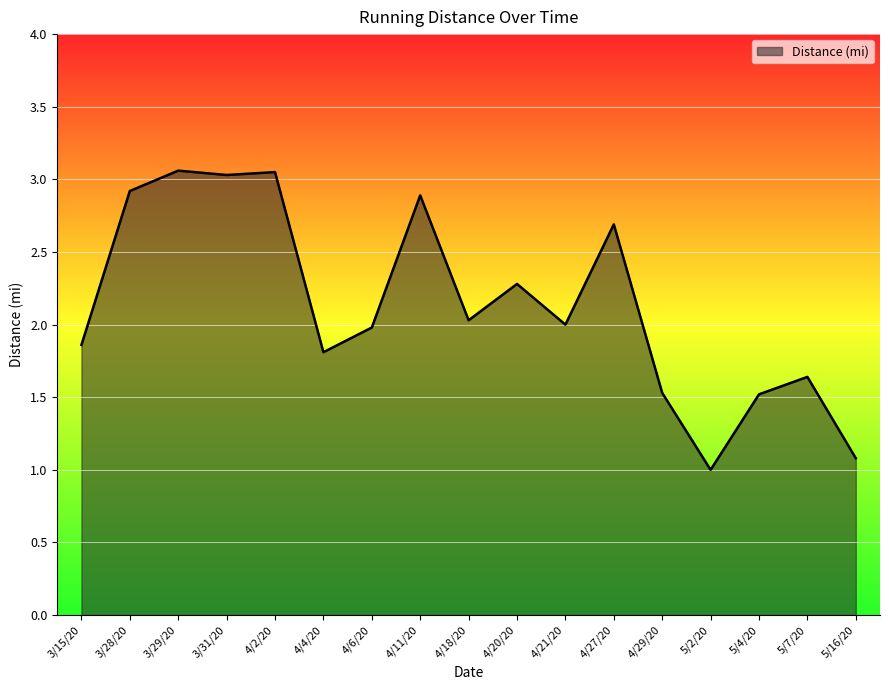

What position from the right is 4/21/20?

7